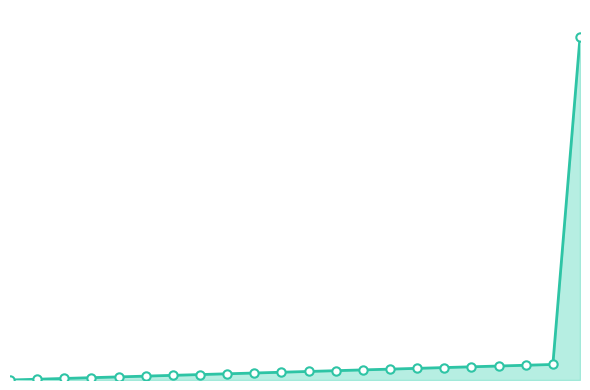

Reading right to left, what are all the values shown in this chart?

21=44100	20=2000	19=1900	18=1800	17=1700	16=1600	15=1500	14=1400	13=1300	12=1200	11=1100	10=1000	9=900	8=800	7=700	6=600	5=500	4=400	3=300	2=200	1=100	0=0